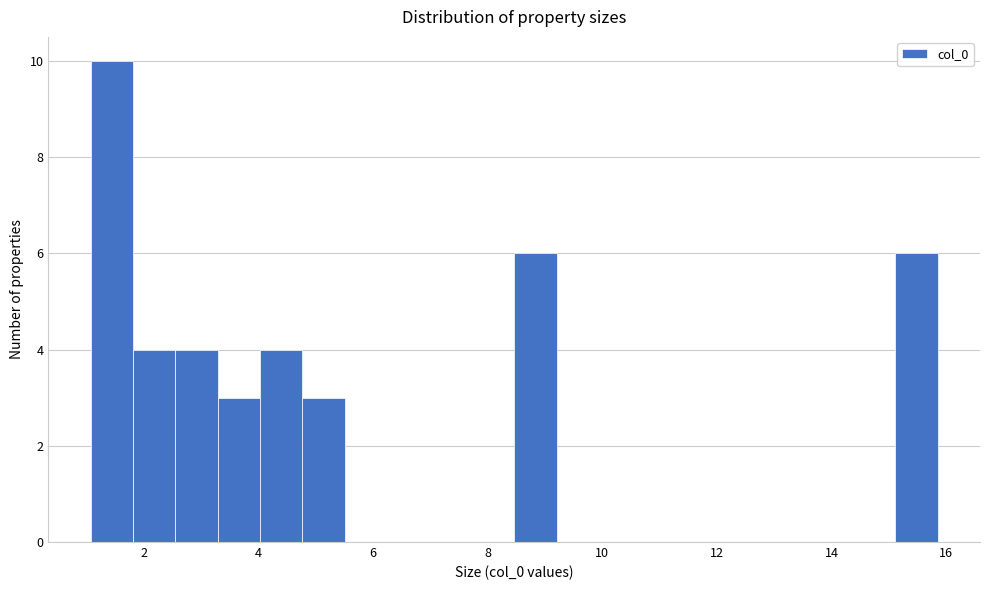

Read against the x-axis, roughly where is the centre of the tallest bar?

1.4